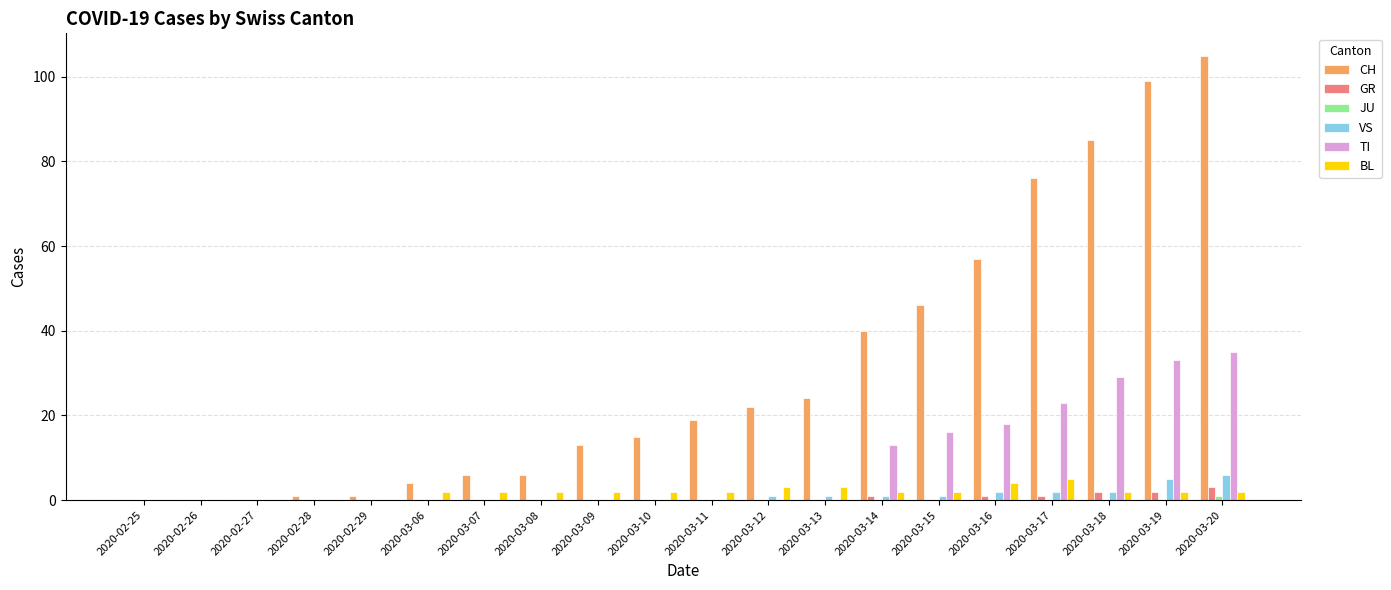

Which series has the largest range (max minus min)?

CH